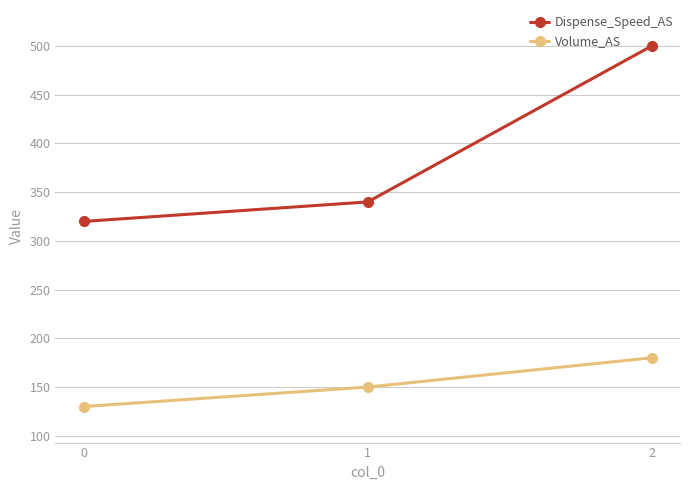

The value of Dispense_Speed_AS at 0 is 538. True or false?

False